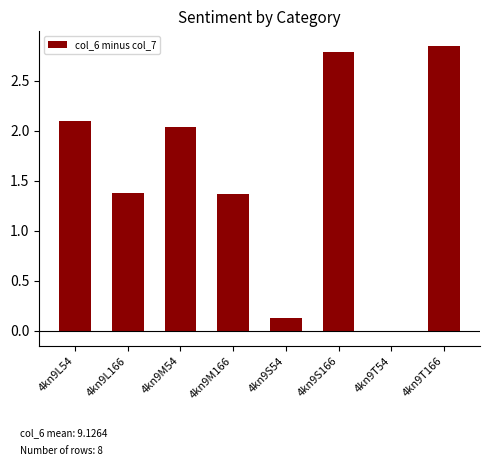

The value at 4kn9M166 is 1.4. True or false?

True